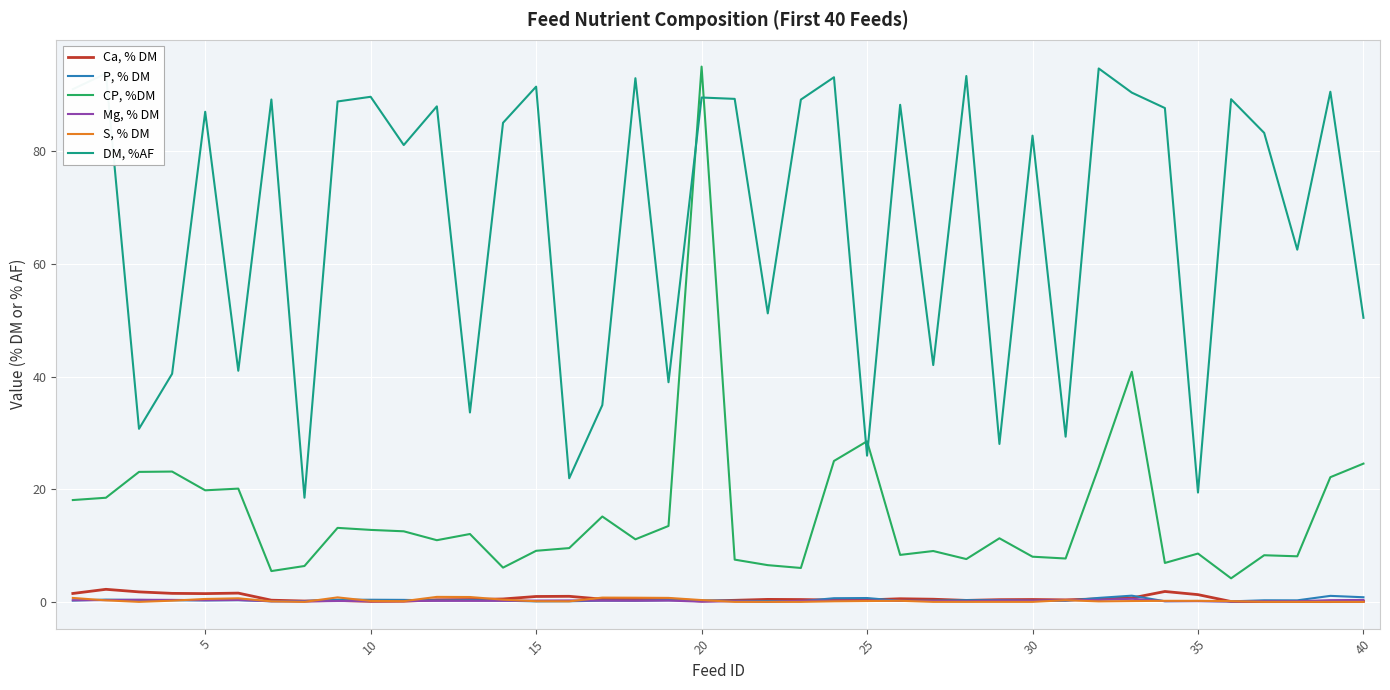

What are all the series names shown in the legend?

Ca, % DM, P, % DM, CP, %DM, Mg, % DM, S, % DM, DM, %AF